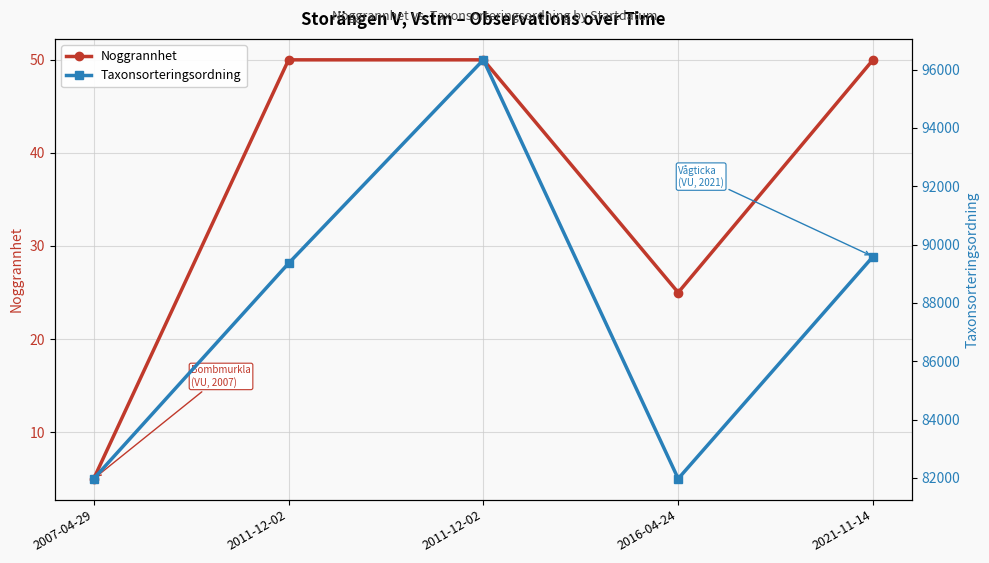

Reading left to right, list all the values displayed in this chart.

Noggrannhet: 2007-04-29=5	2011-12-02=50	2011-12-02=50	2016-04-24=25	2021-11-14=50
Taxonsorteringsordning: 2007-04-29=81972	2011-12-02=89356	2011-12-02=96334	2016-04-24=81972	2021-11-14=89588